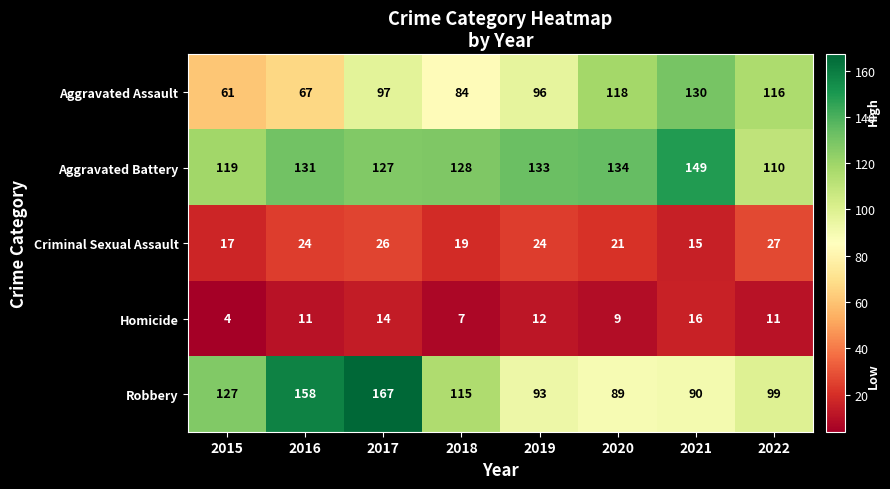

What is the difference between the maximum and minimum values in the Robbery series?

78